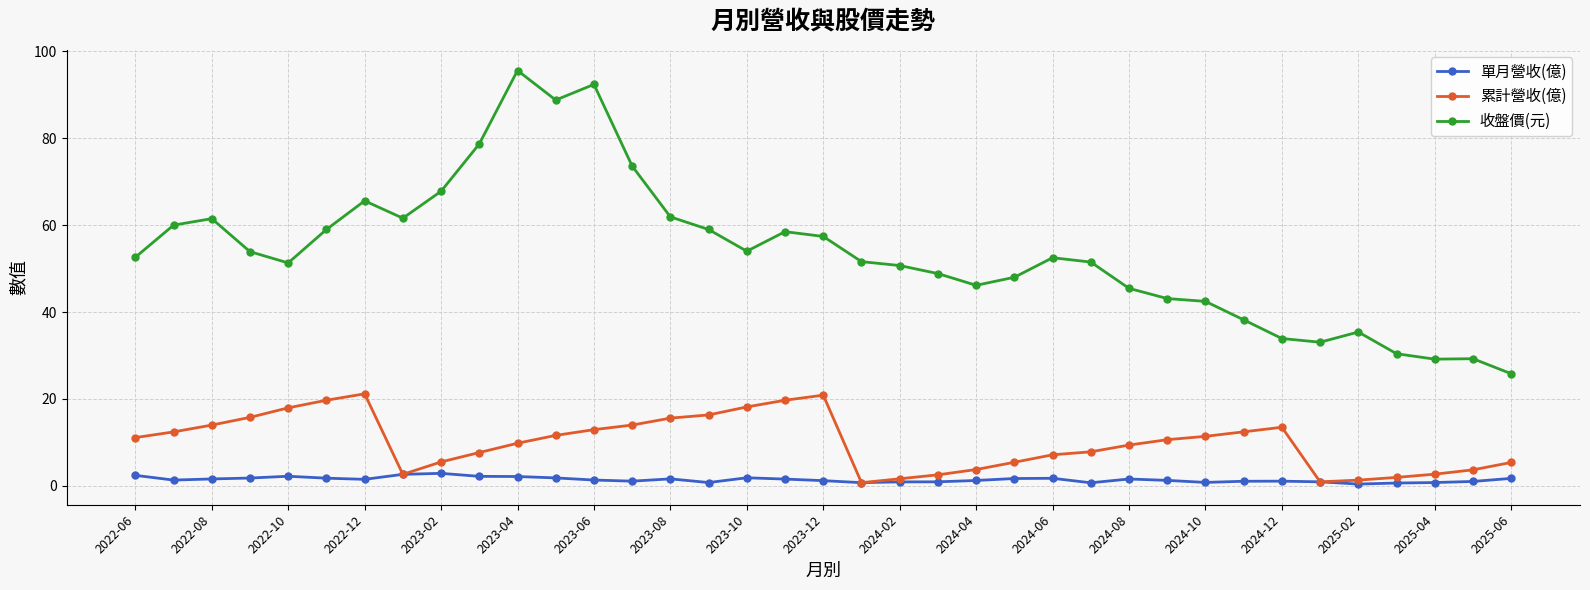

What is the highest value of the 累計營收(億) series?

21.2